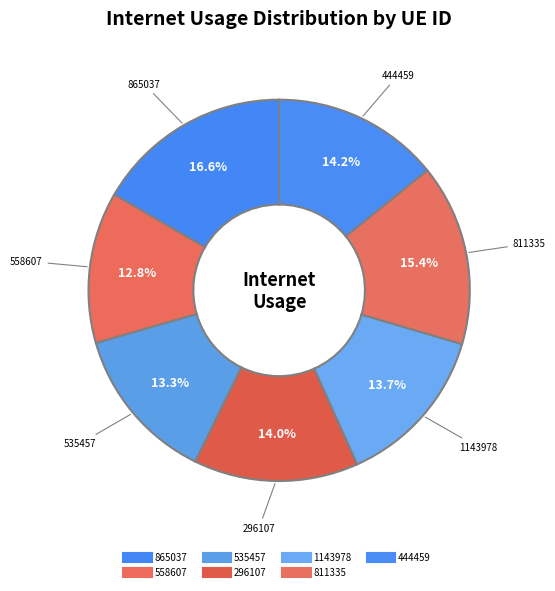

Count the number of slices in the pie.

7